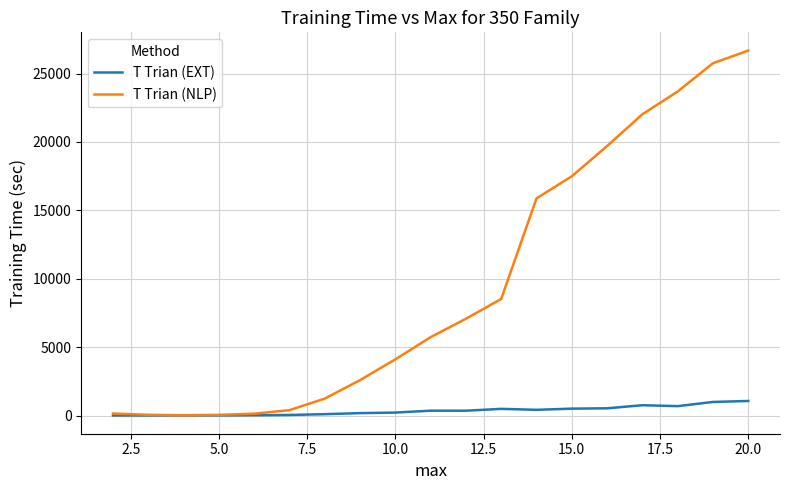

What are all the series names shown in the legend?

T Trian (EXT), T Trian (NLP)